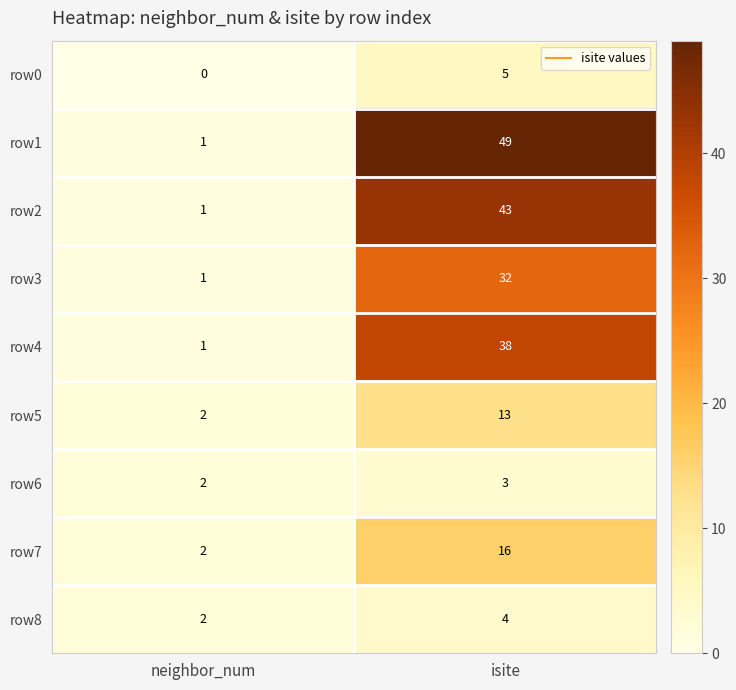

Reading left to right, extract all data points from this chart.

row0: 0	5
row1: 1	49
row2: 1	43
row3: 1	32
row4: 1	38
row5: 2	13
row6: 2	3
row7: 2	16
row8: 2	4